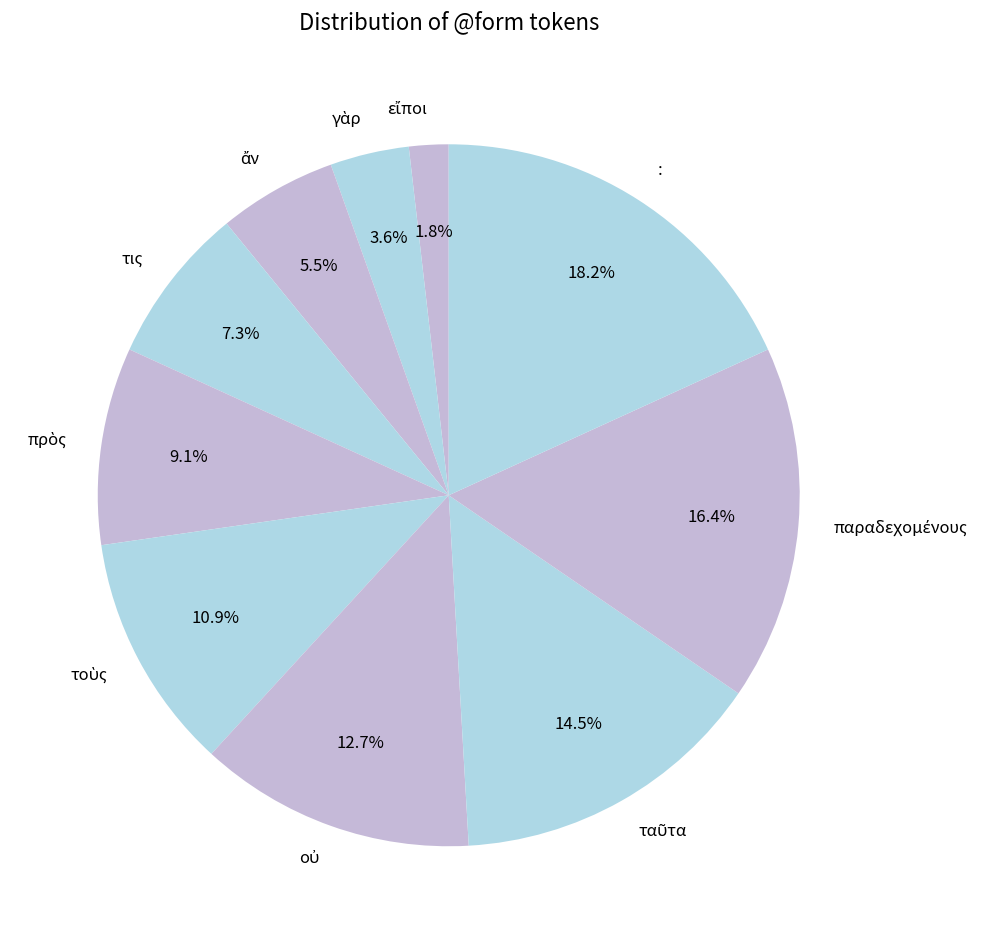

How many slices are in this pie chart?

10